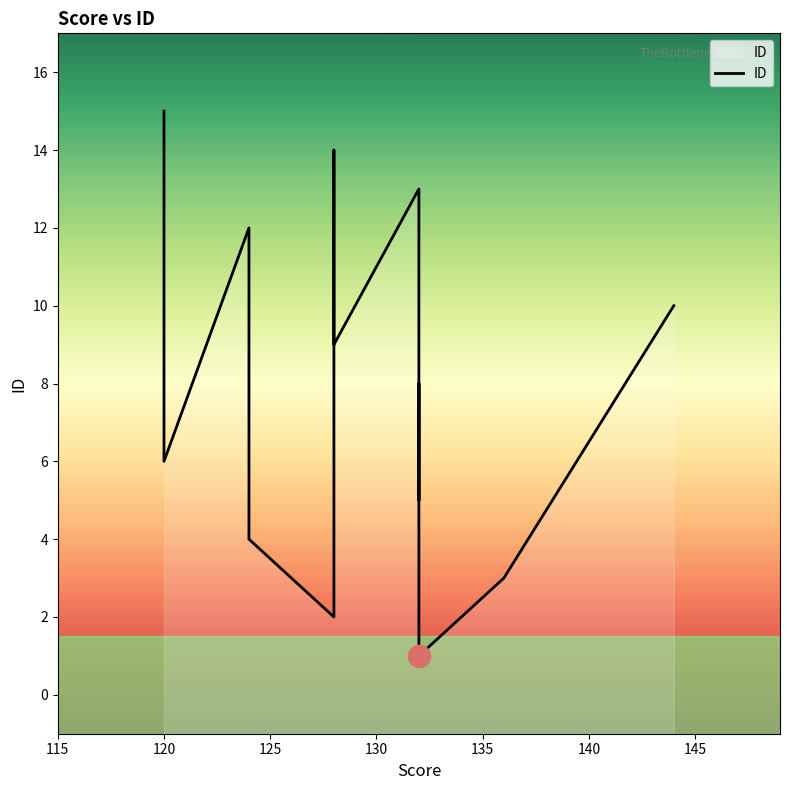

Is it true that the value at 120 is 21?

False